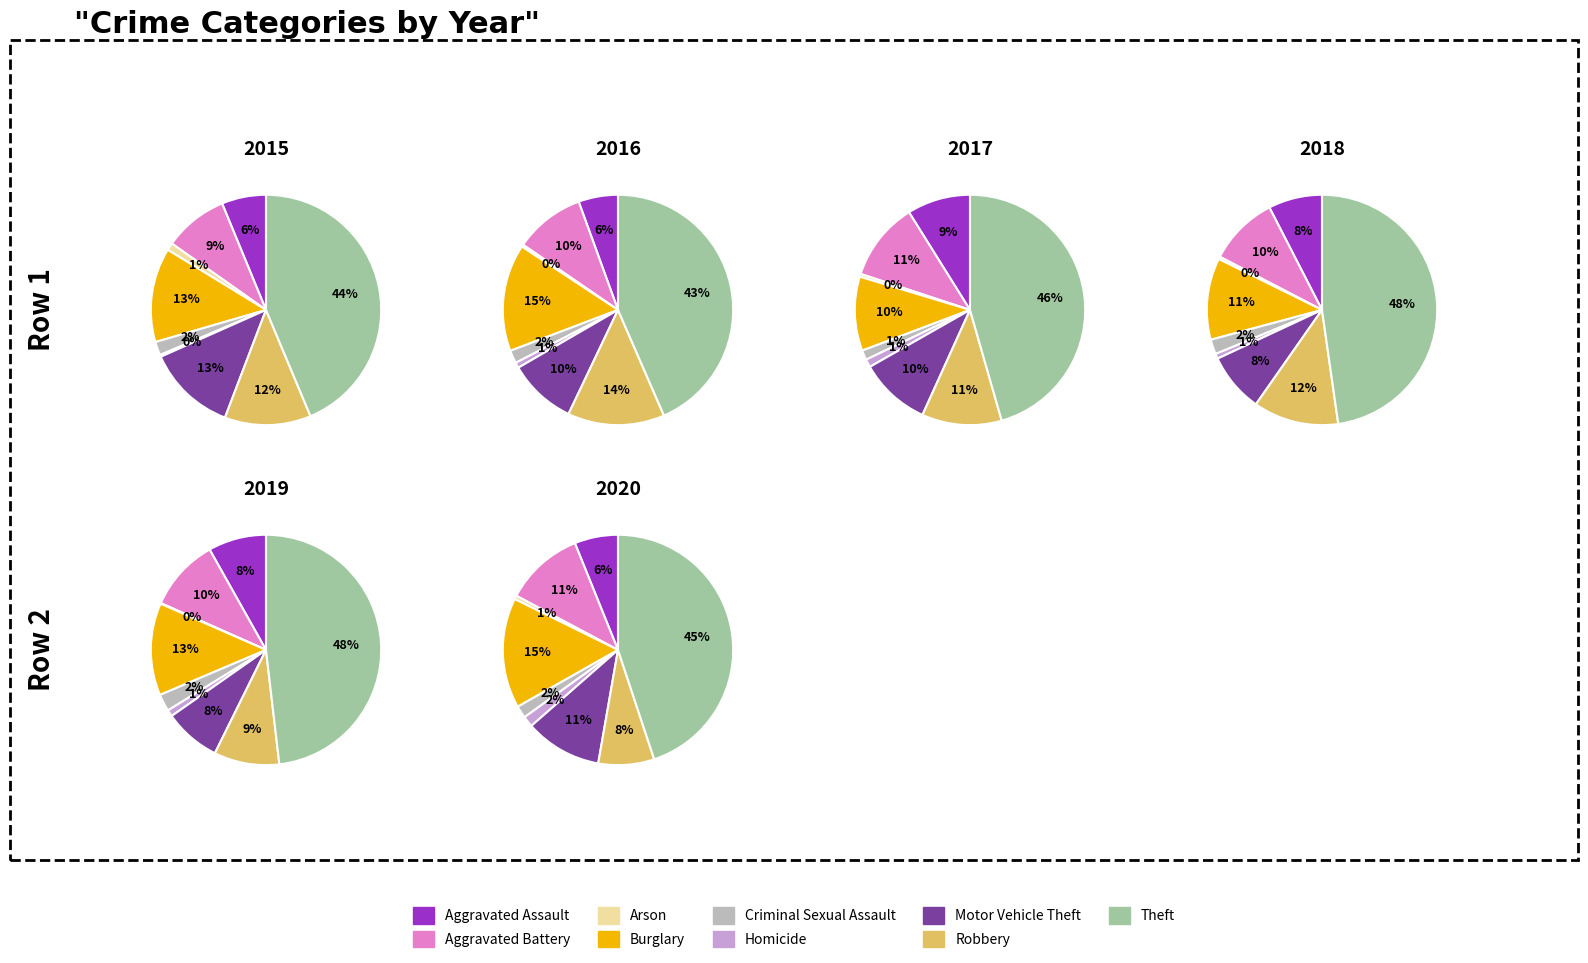

Is there any slice that represents more than half of the pie?

No